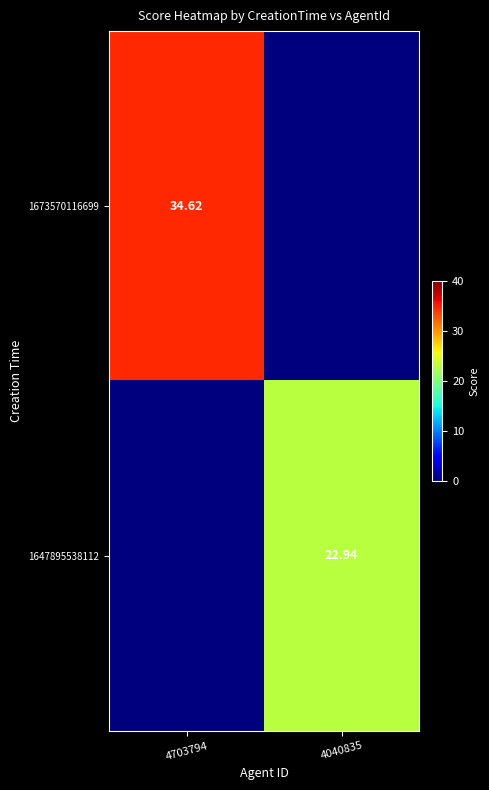

How many data points in 1673570116699 are above 34?

1